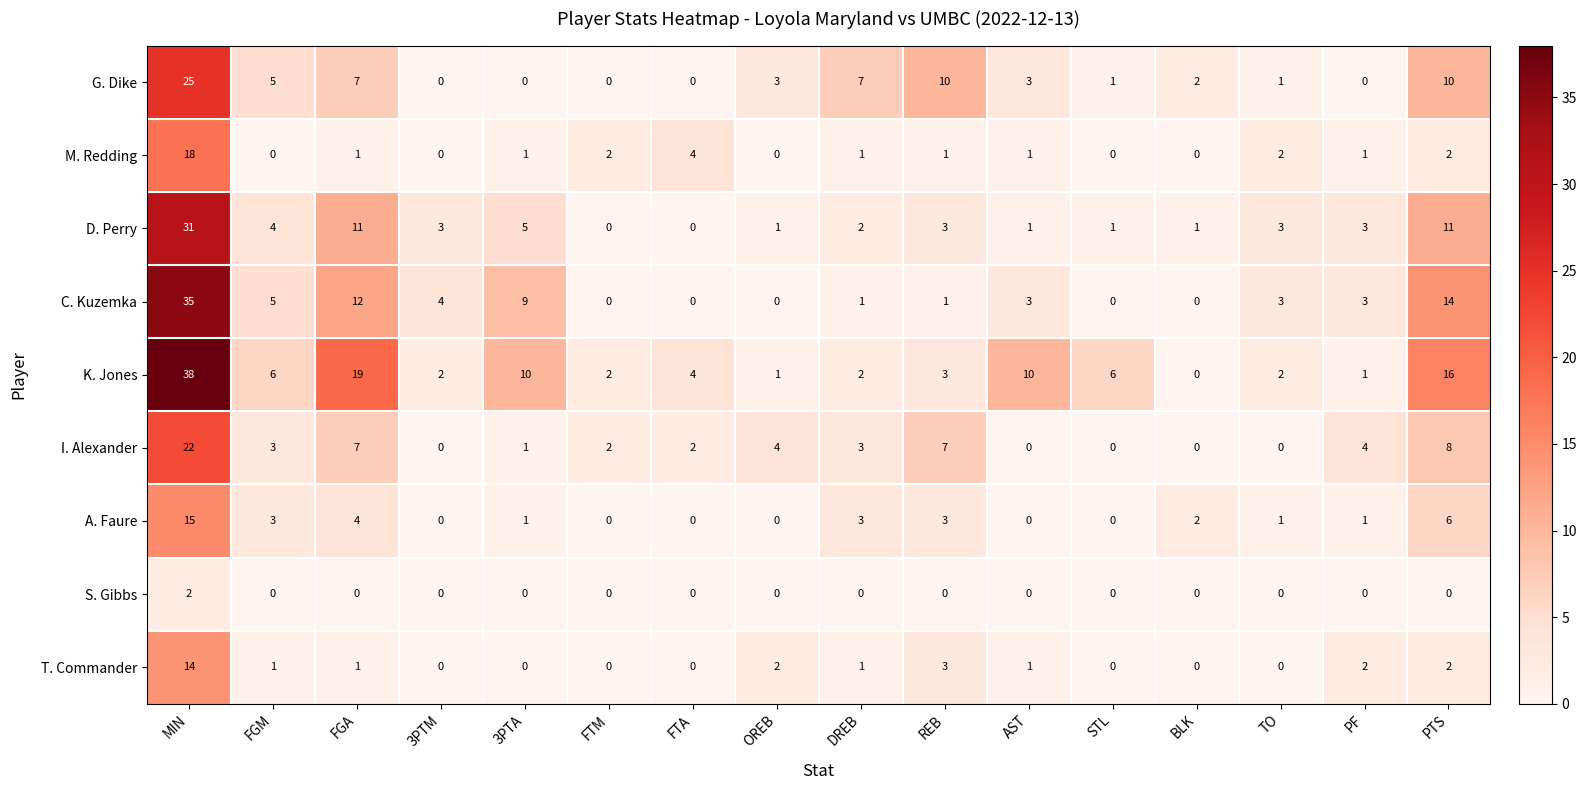

The value of A. Faure at STL is -8. True or false?

False